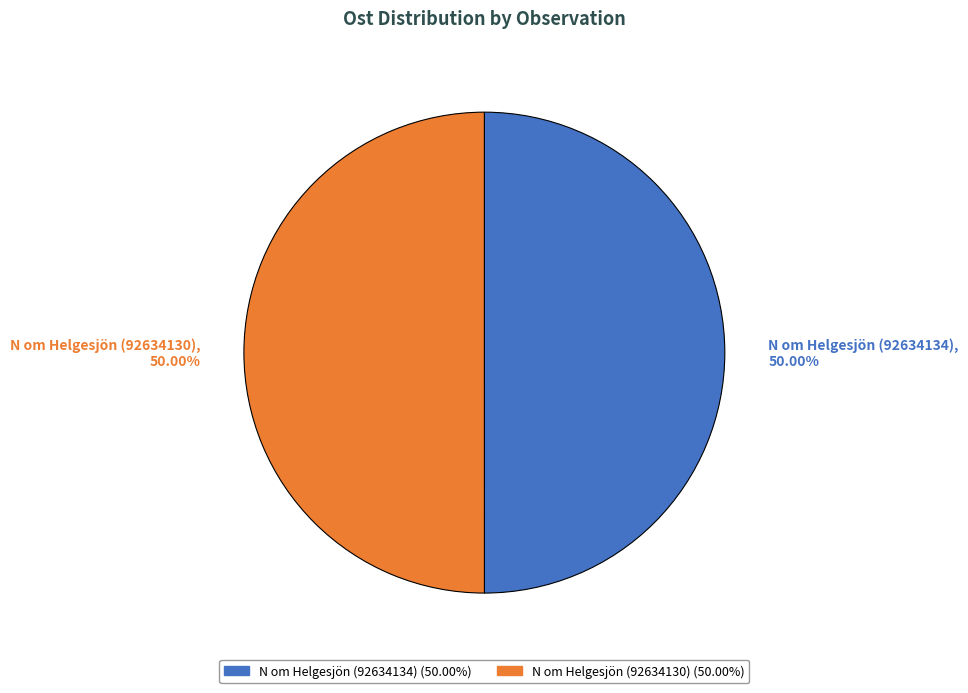

Count the number of slices in the pie.

2